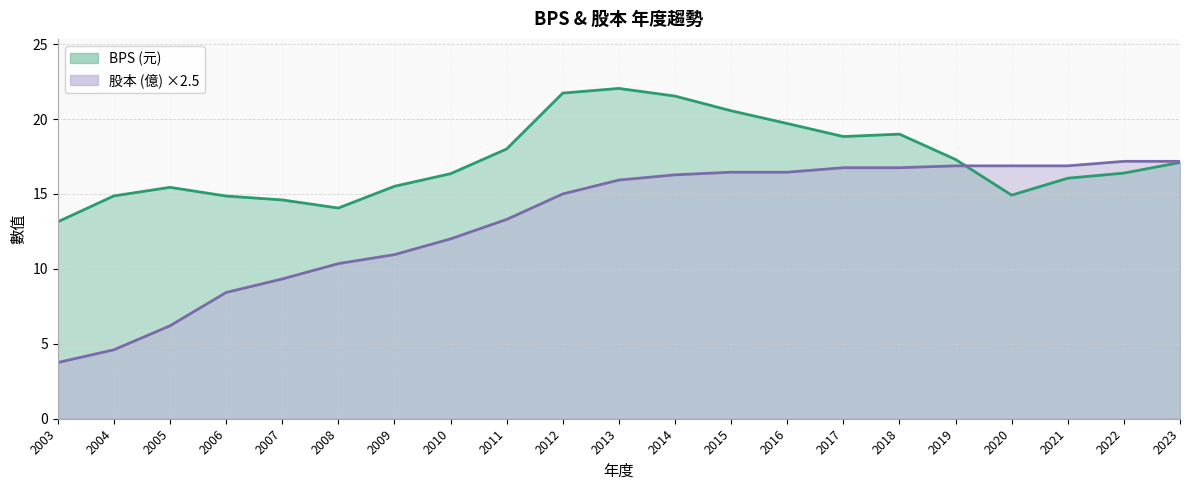

List the series in order of their peak value, highest first.

BPS, 股本